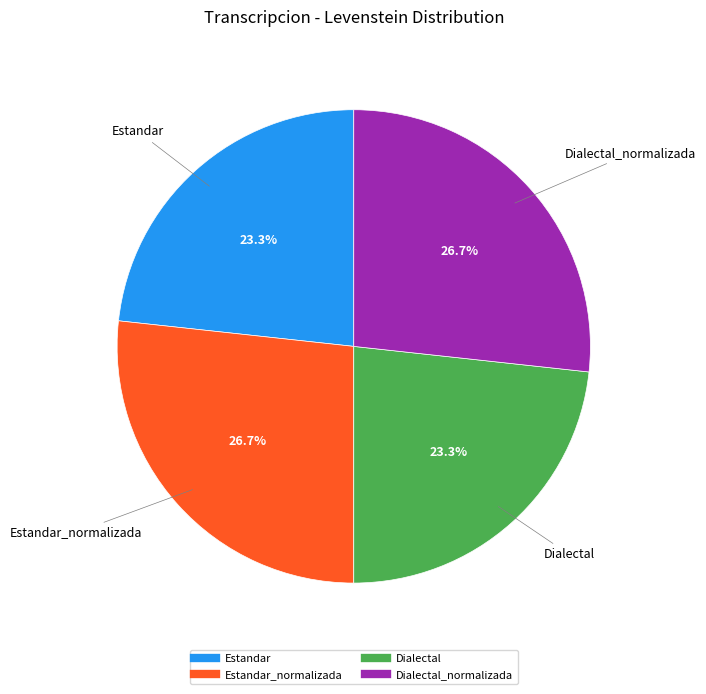

Does any single category account for the majority?

No